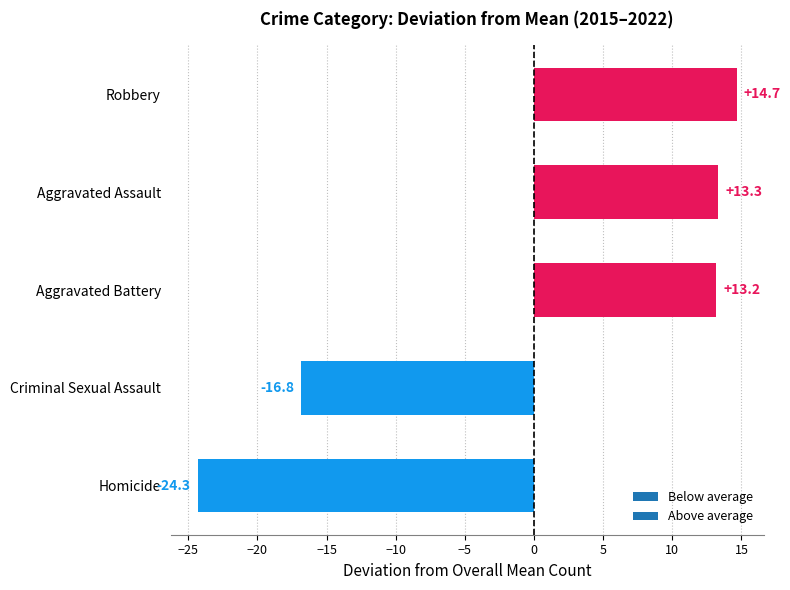

The chart shows a value of 4.5 at Robbery. True or false?

False